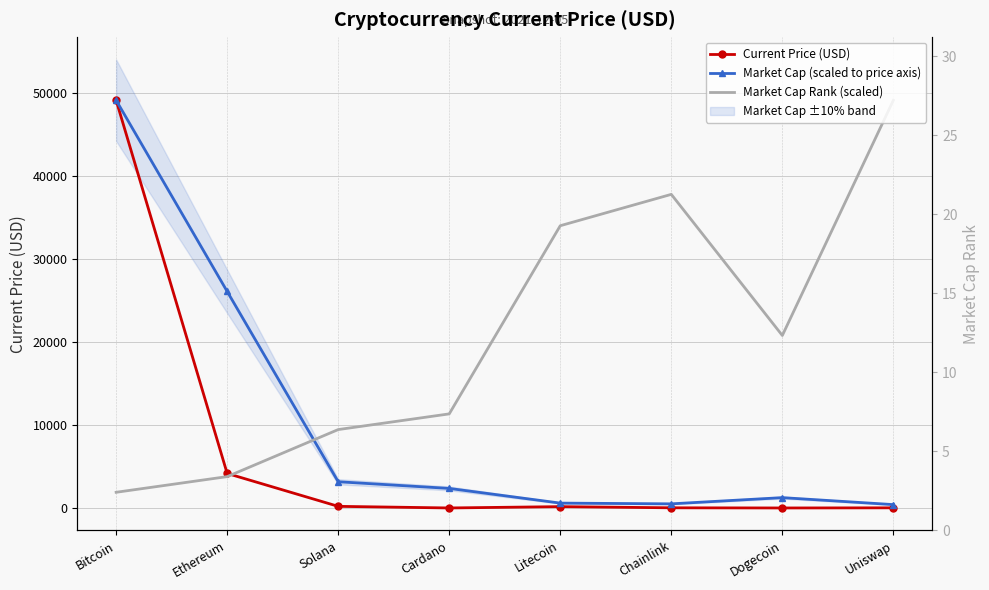

Does the chart have visible grid lines?

Yes